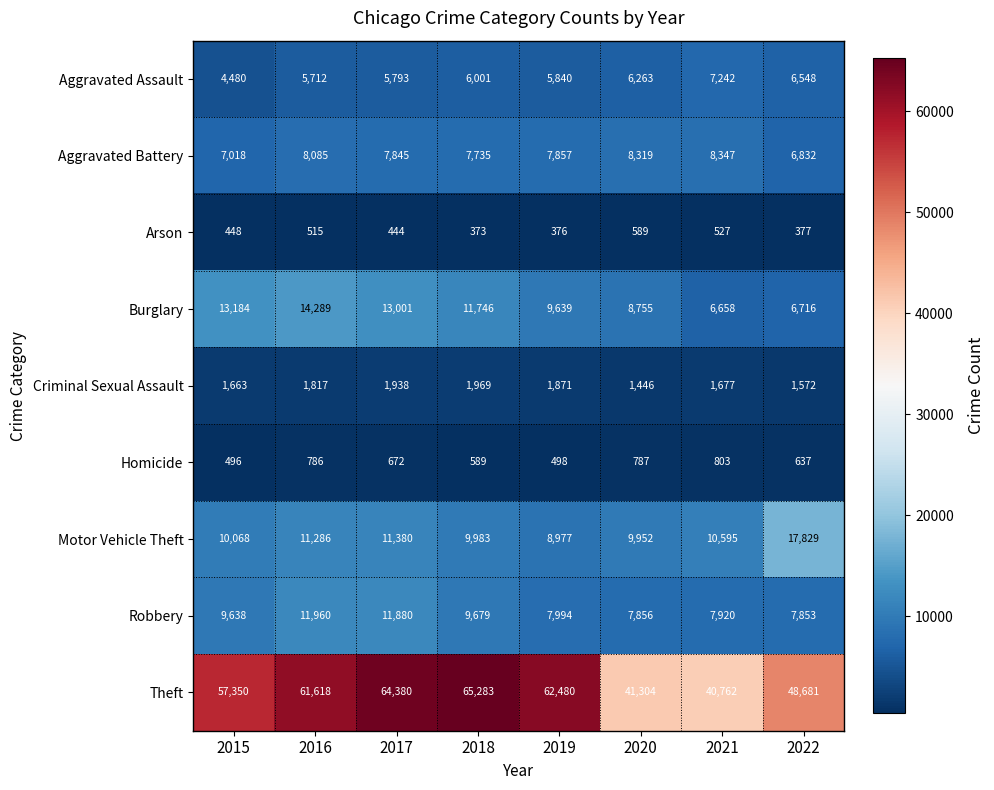

At how many categories does at least one series exceed 33375?

8